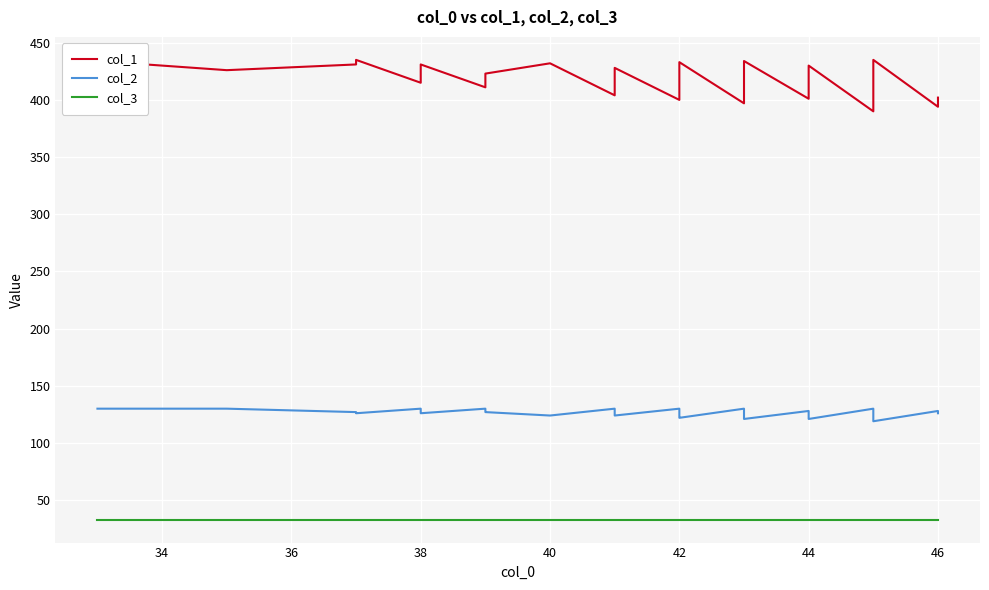

The col_2 series shows 27 at 16. True or false?

False